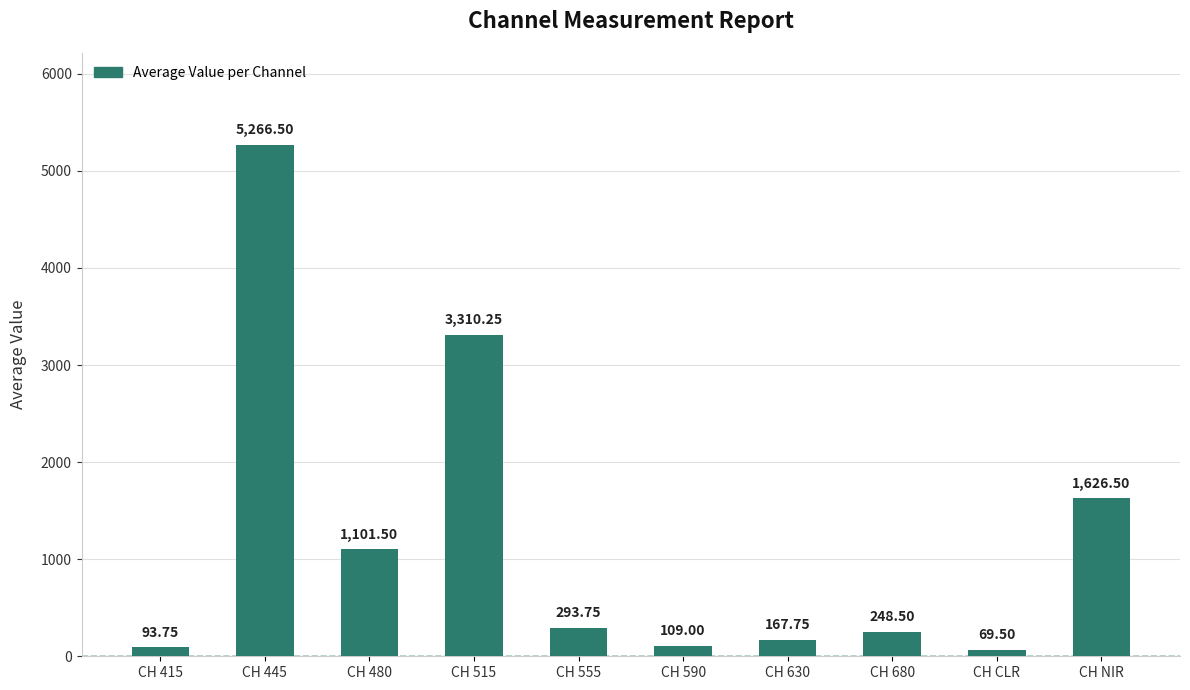

Which has a higher value, CH 630 or CH 415?

CH 630